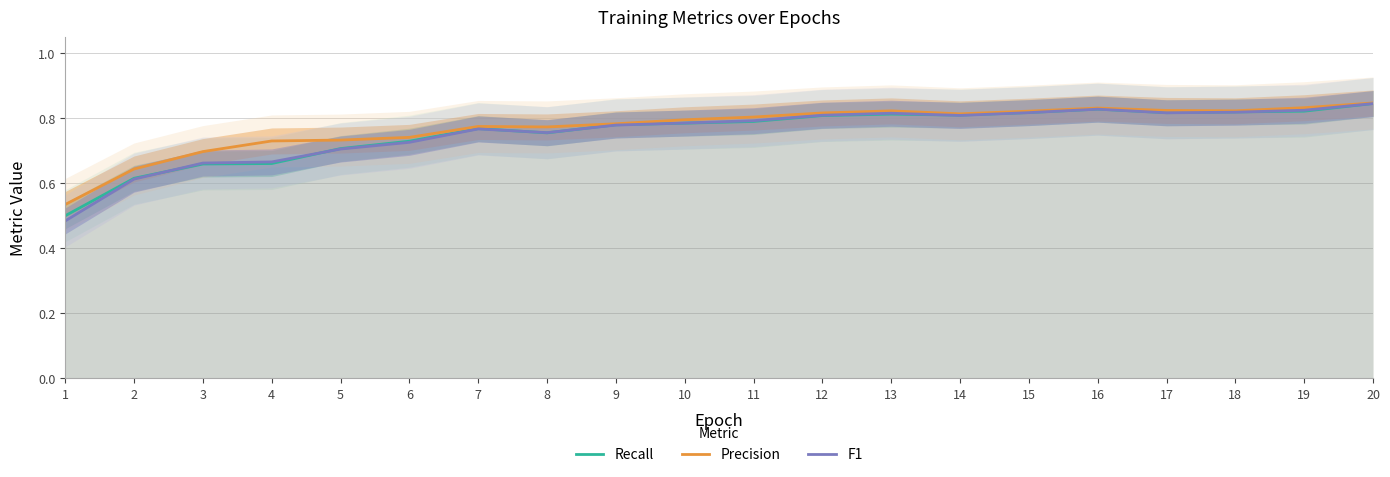

In Precision, how many points are higher than both neighbors (excluding endpoints)?

3